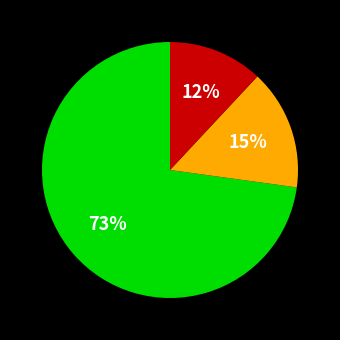

To the nearest percent, what is the difference between the largest and smallest slice percentages?

61%